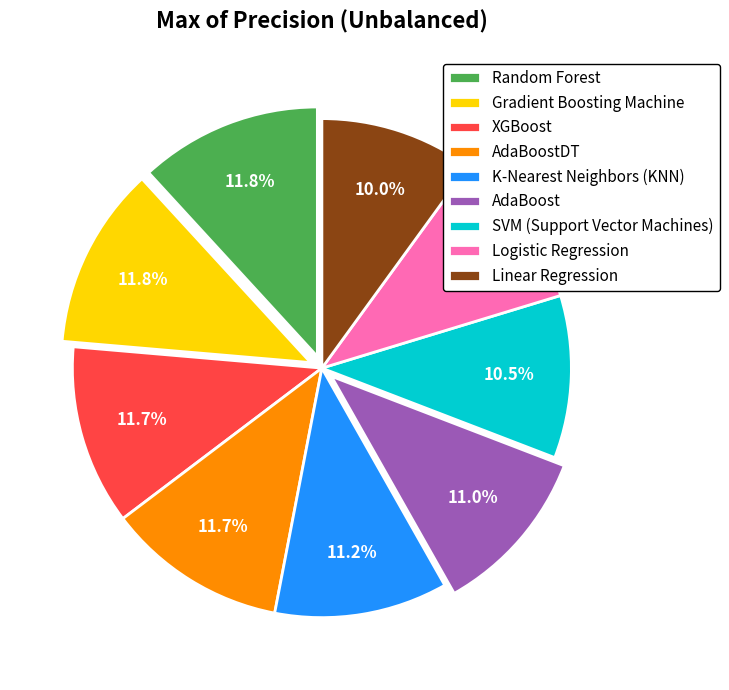

The Logistic Regression slice represents 10% of the pie. True or false?

True